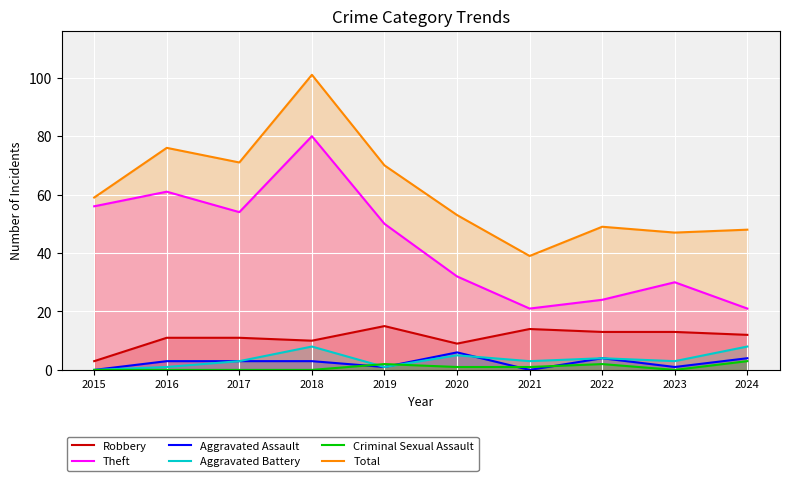

At which category does Total reach its first local peak?

2016